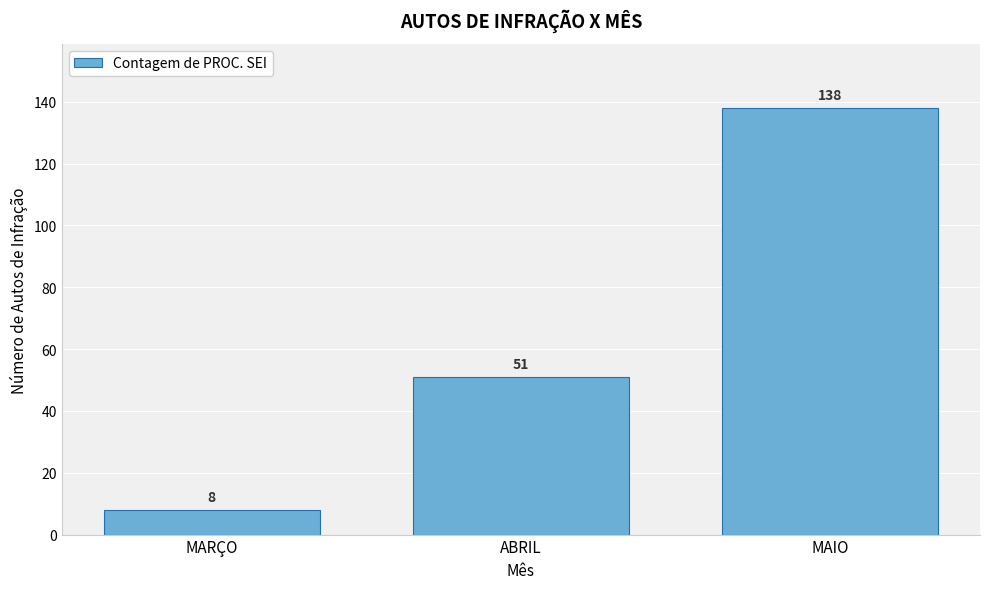

Reading right to left, transcribe all the data shown in this chart.

138	51	8